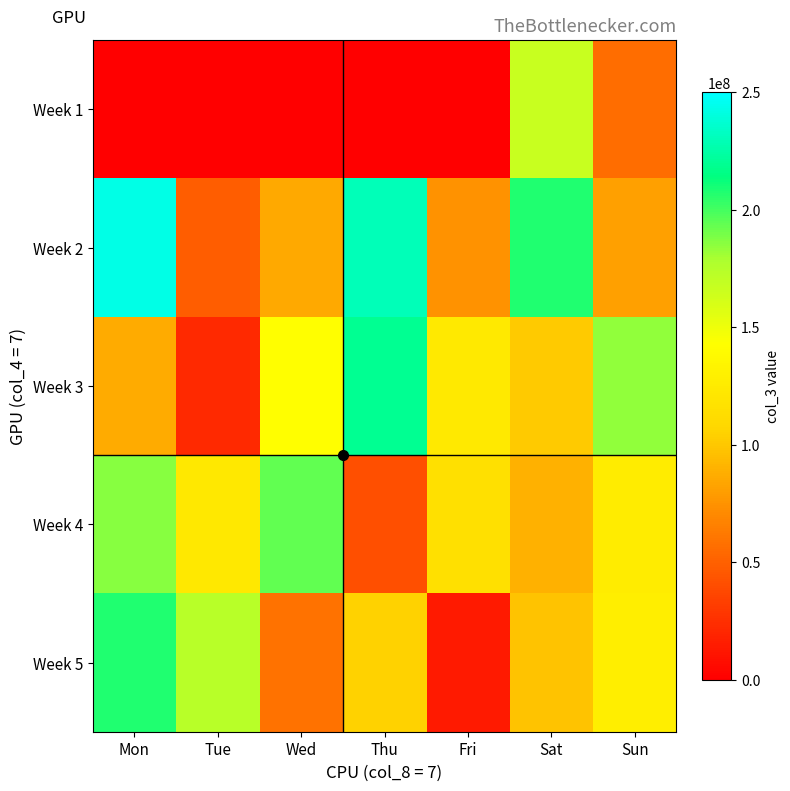

At Wed, list the series in order from smallest to largest.

Week 1, Week 5, Week 2, Week 3, Week 4